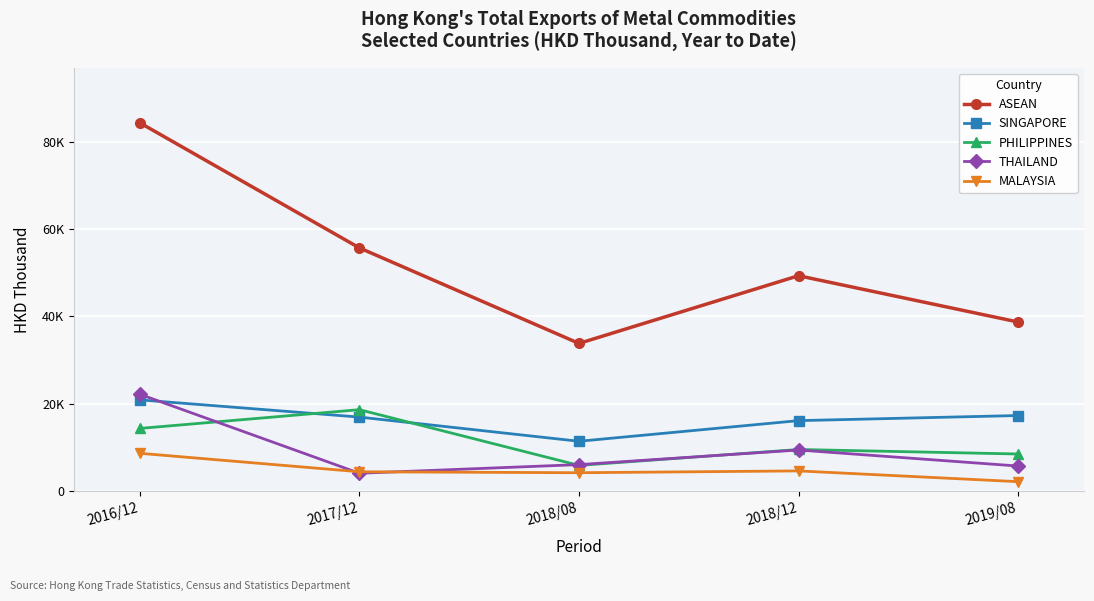

True or false: ASEAN and PHILIPPINES intersect in this chart.

False